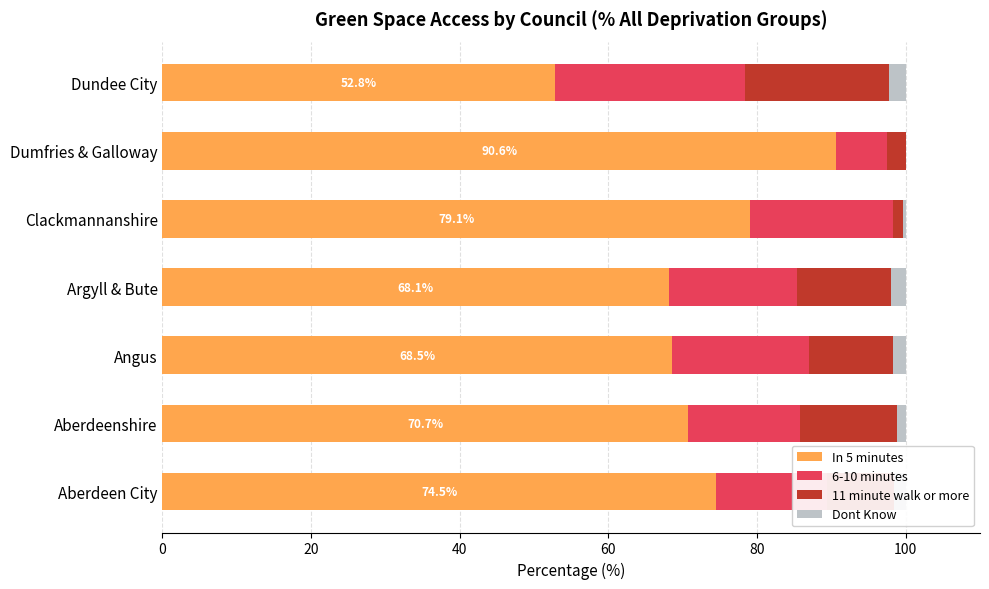

The In 5 minutes series shows 108.1 at Angus. True or false?

False